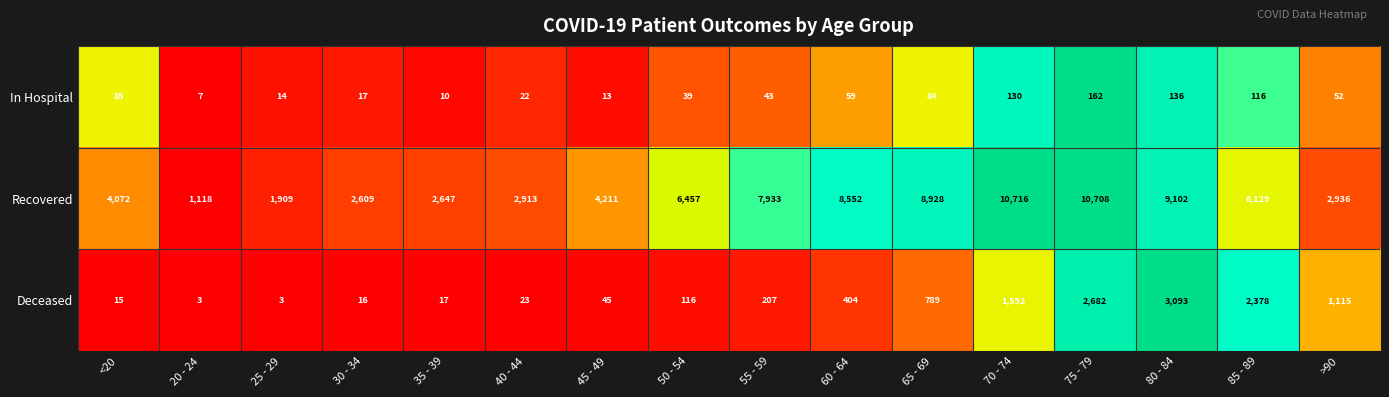

Which series has the largest total across all categories?

Recovered